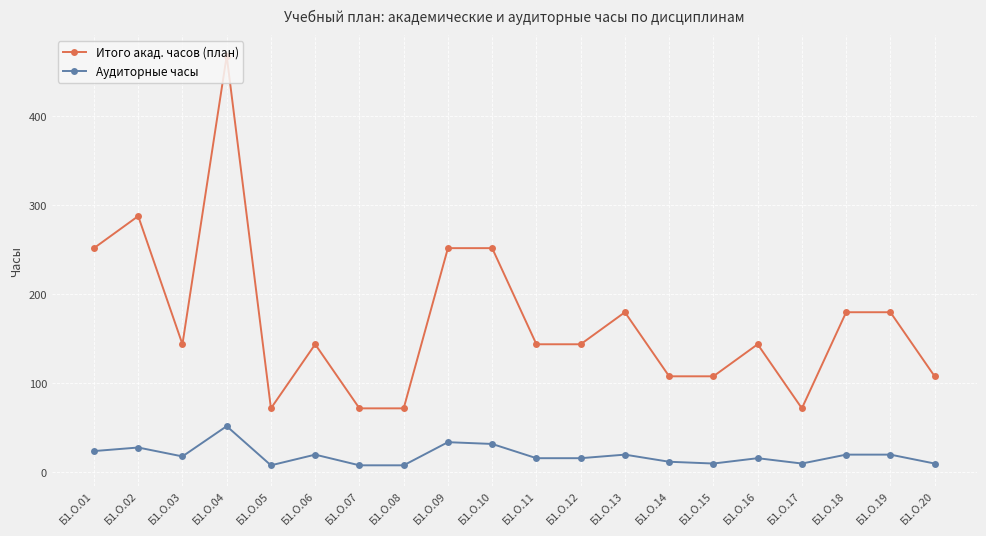

Count the number of categories in the chart.

20